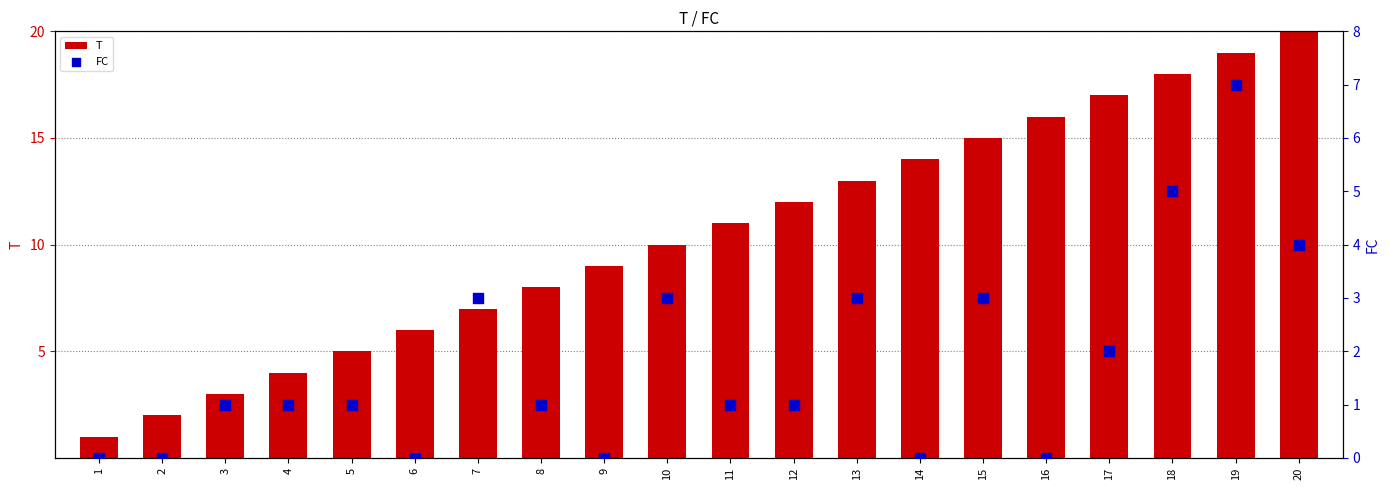

Is the value of FC at 12 greater than the value of T at 13?

No